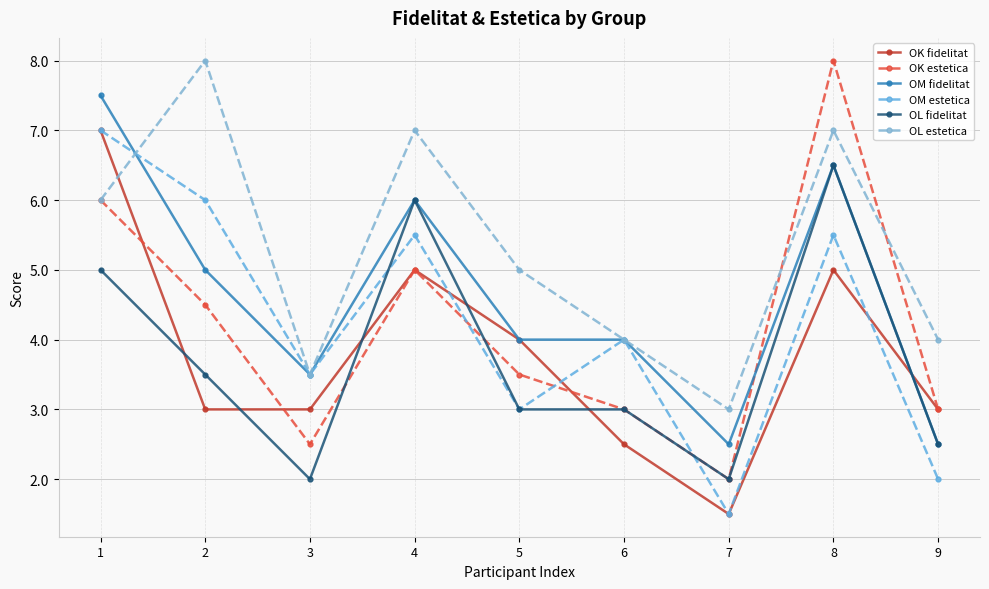

Between which two adjacent categories do OL fidelitat and OM estetica first intersect?

3 and 4